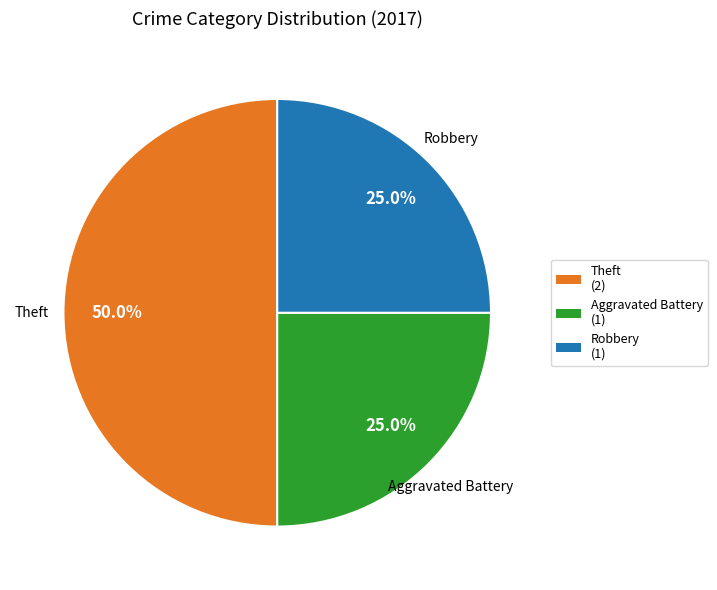

Approximately how many times larger is the value at Aggravated Battery (1) compared to Robbery (1)?

1.0